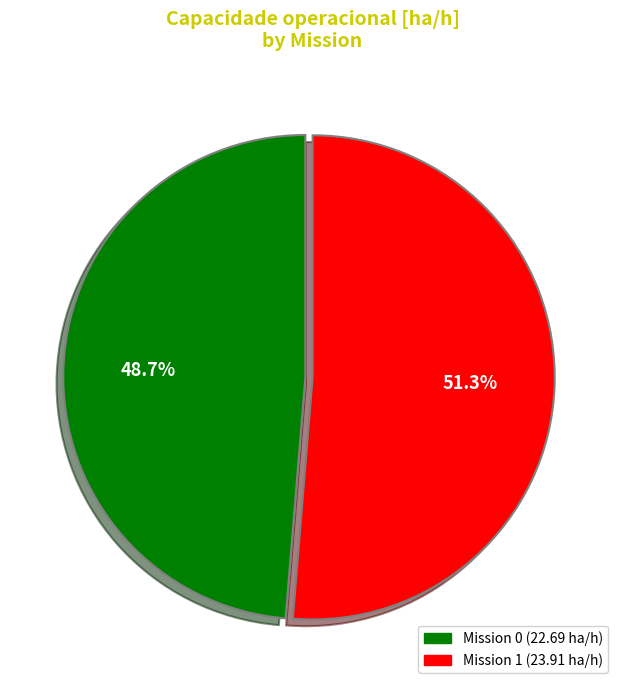

Is there a majority slice in this chart?

Yes